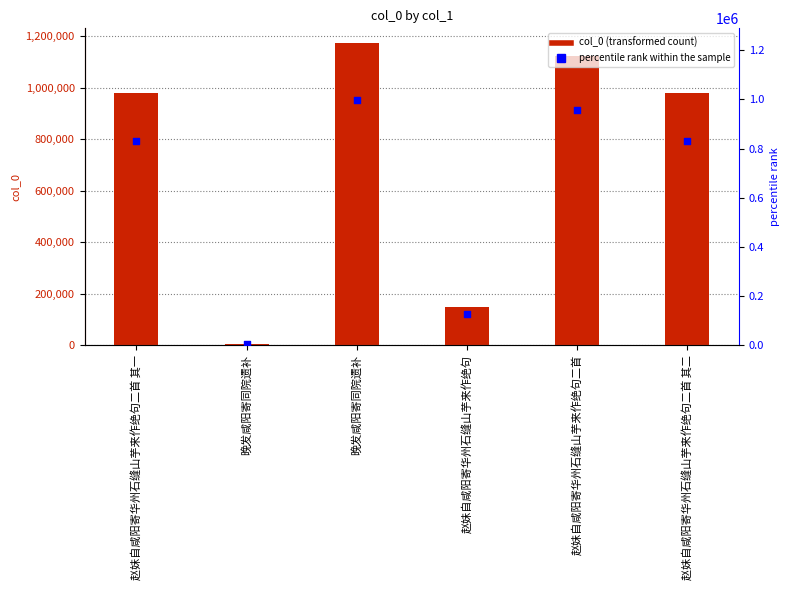

What are all the series names shown in the legend?

col_0, percentile rank within the sample